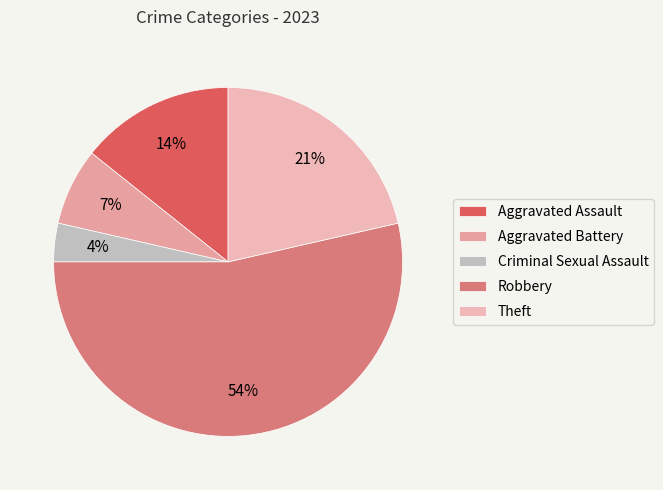

To the nearest percent, what is the combined percentage of Robbery and Aggravated Battery?

61%